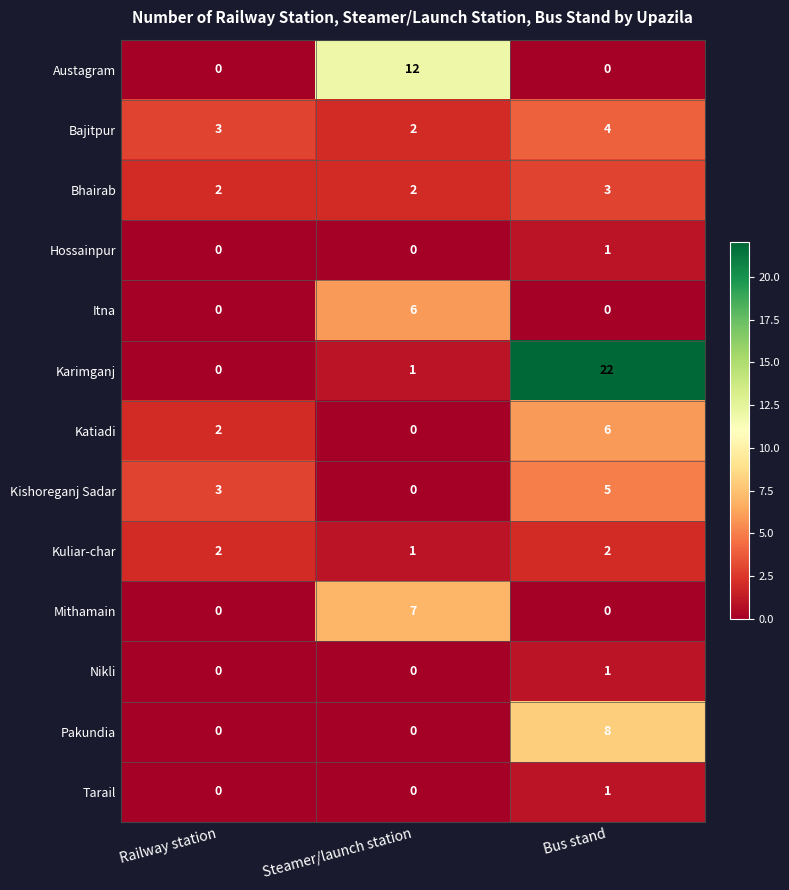

What is the sum of all Bhairab values?

7